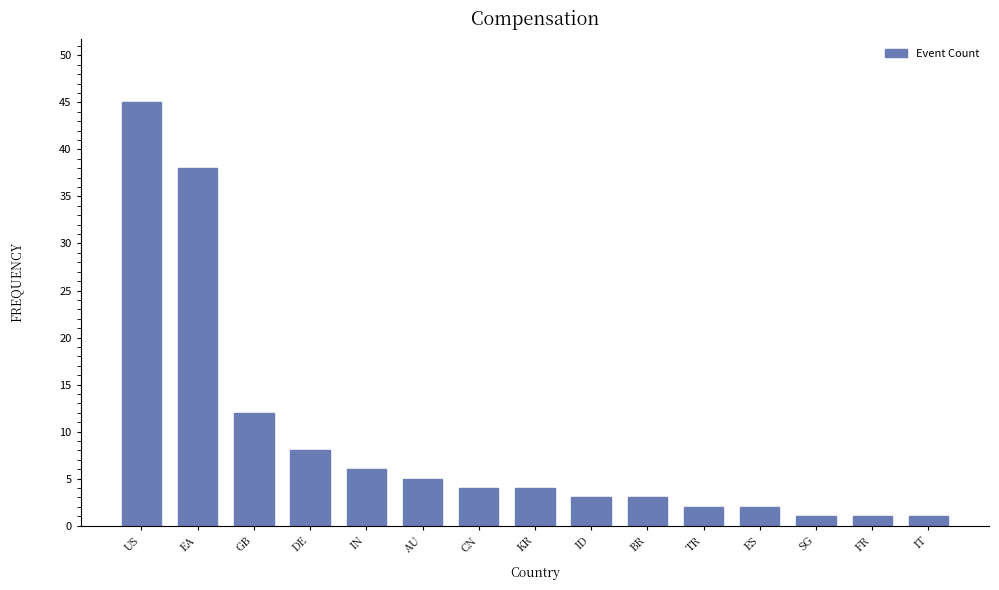

The chart shows a value of 12 at GB. True or false?

True